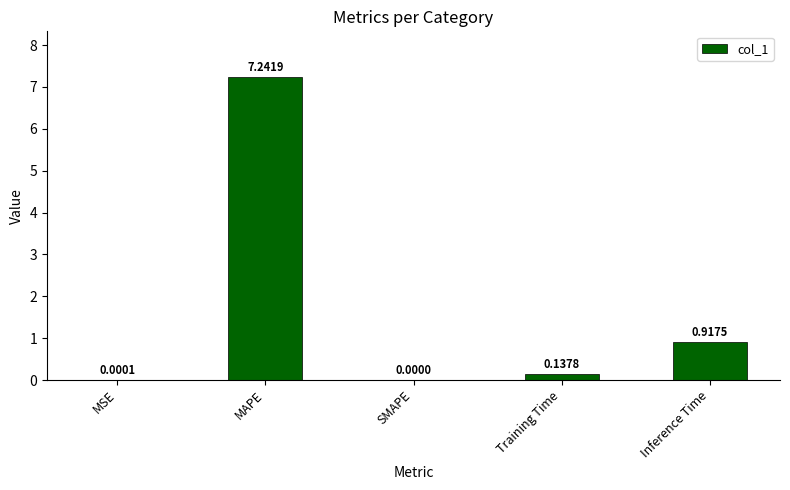

Which has a higher value, Training Time or MSE?

Training Time